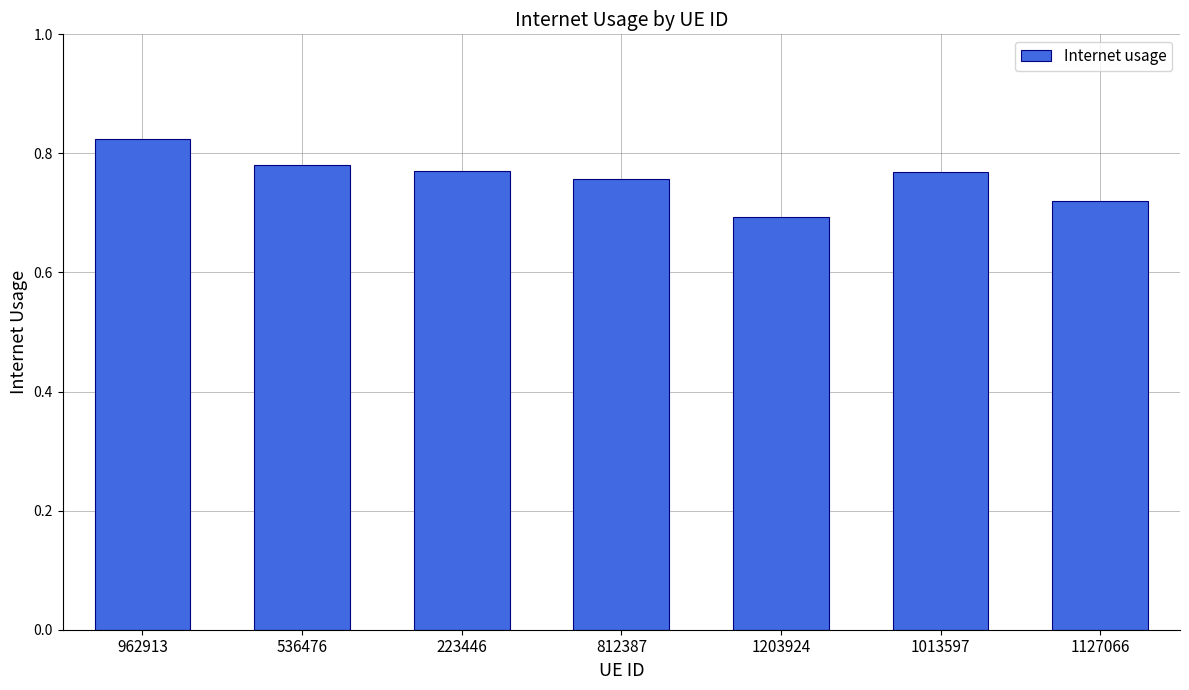

What is the label of the 5th bar from the right?

223446